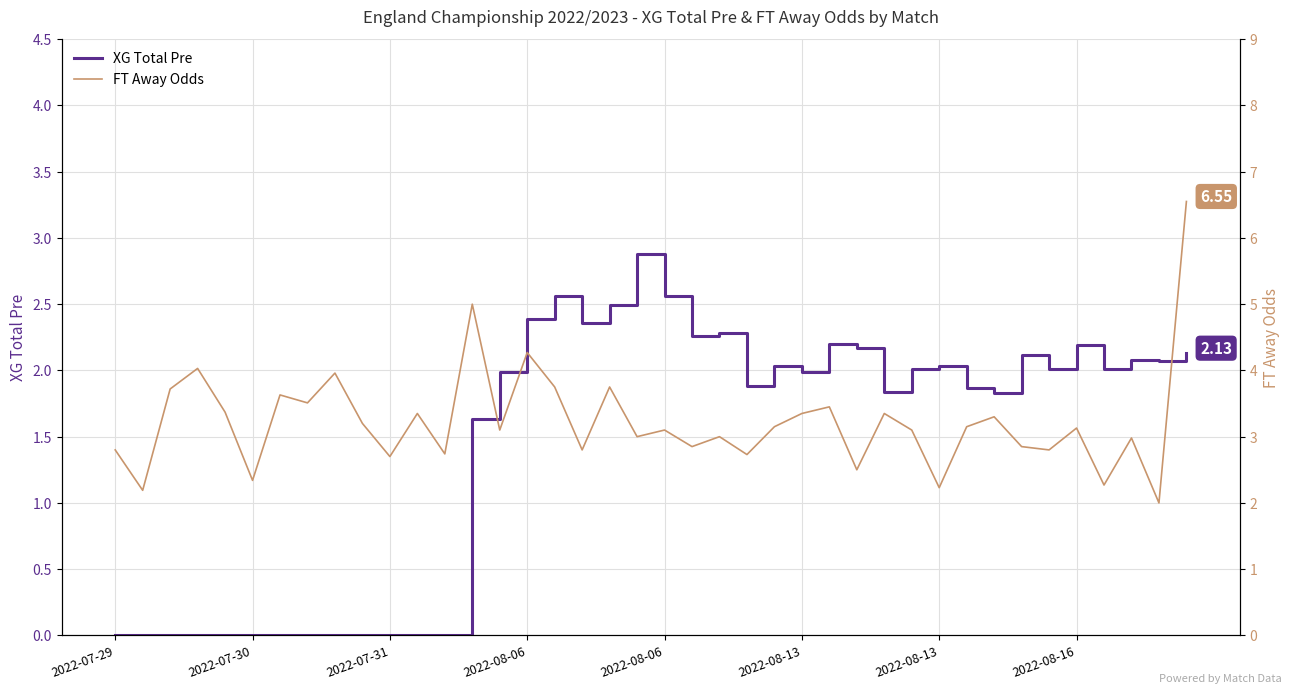

How many data points in FT Away Odds are less than 3?

15